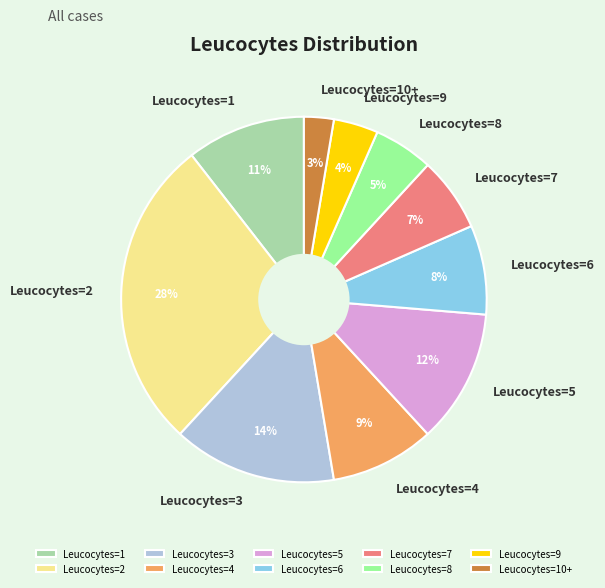

To the nearest percent, what is the average slice percentage?

10%